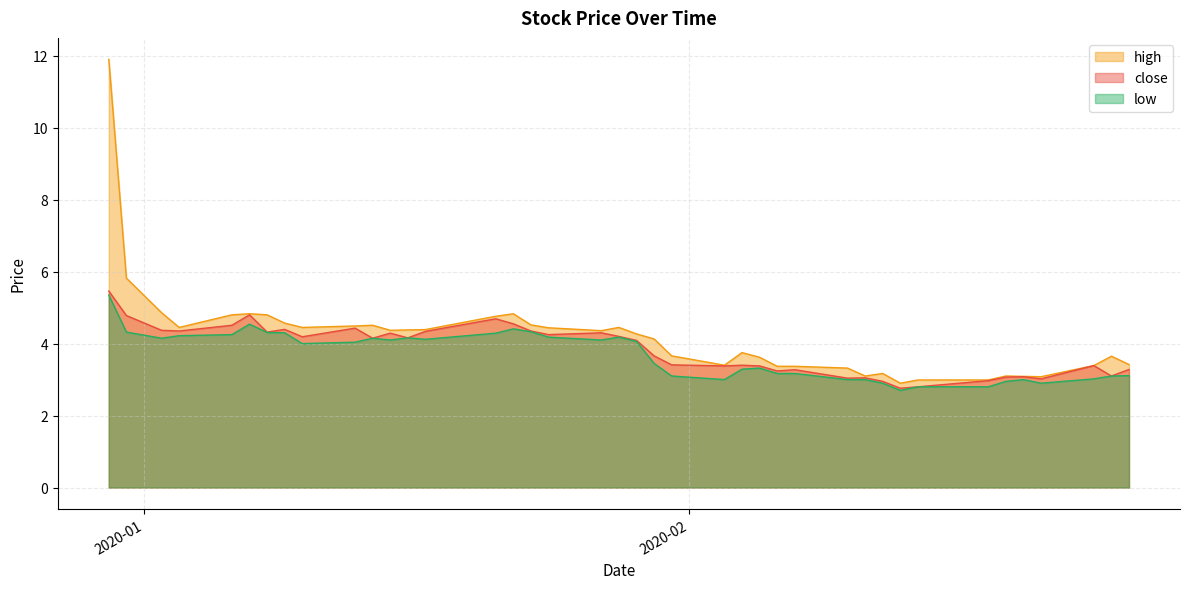

At which label does high first exceed 4?

2019-12-30